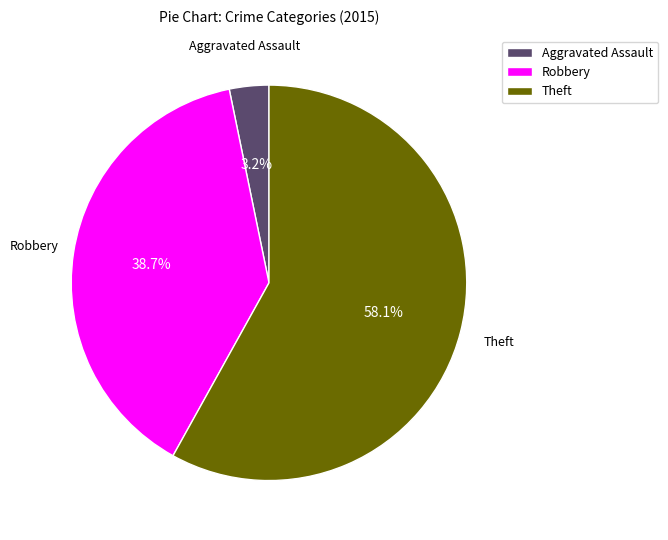

True or false: Aggravated Assault accounts for 3% of the total.

True